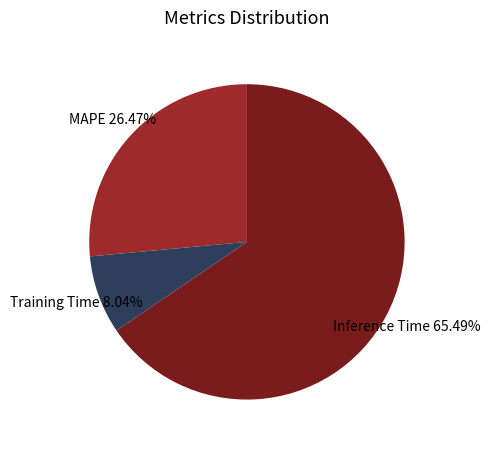

Rank the categories by value from lowest to highest.

Training Time, MAPE, Inference Time